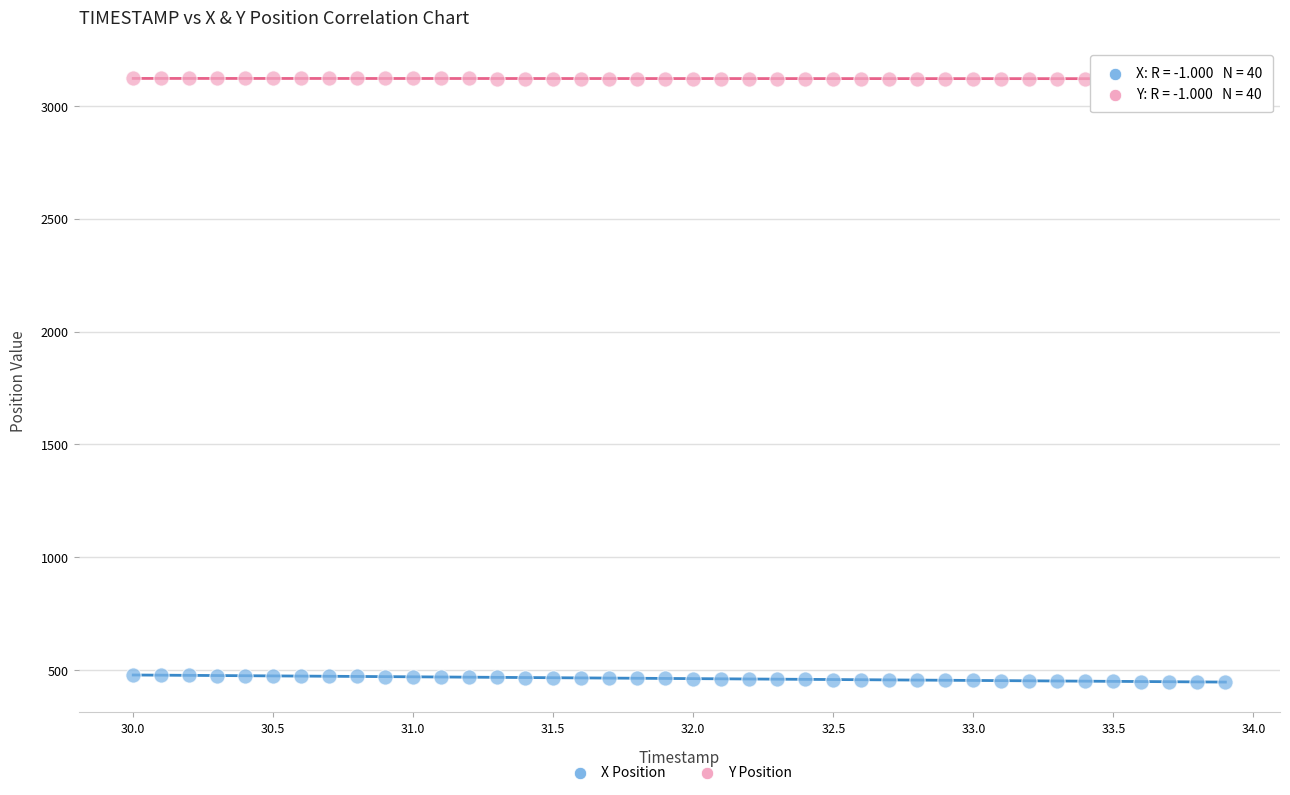

Which series contains the lowest Y value?

X Position